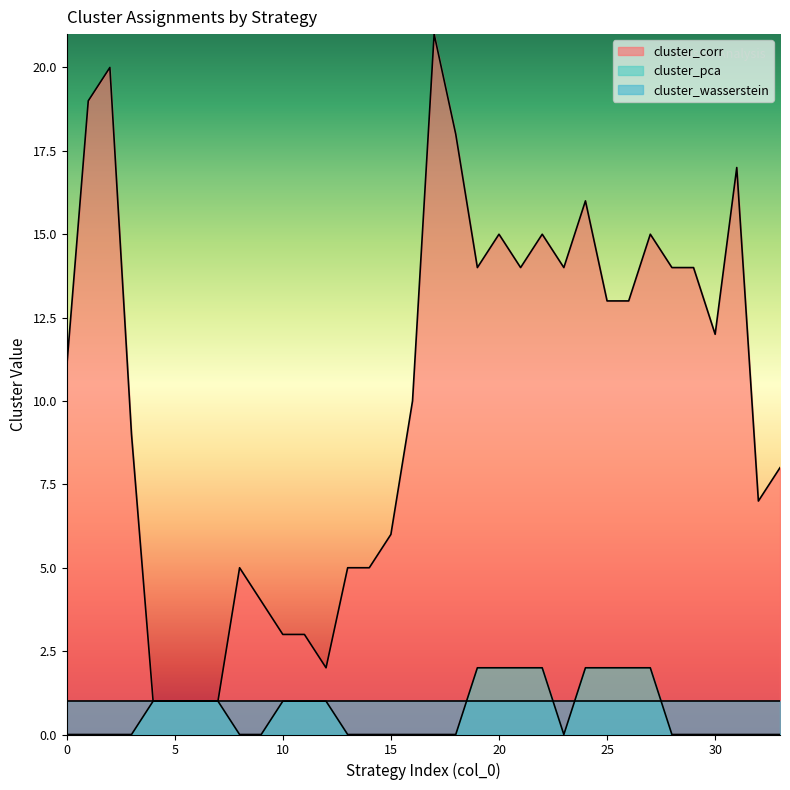

Is it true that cluster_corr equals 13 at 25?

True